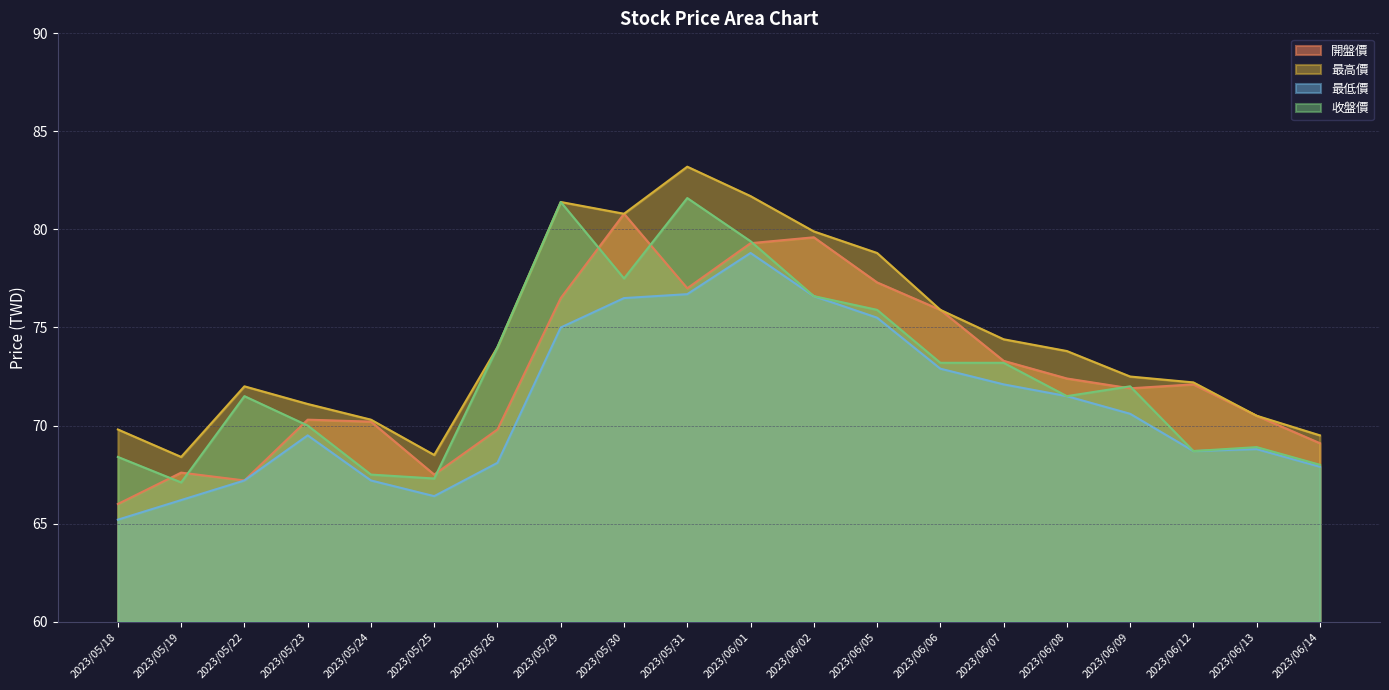

How many data points in 開盤價 are less than 72?

10